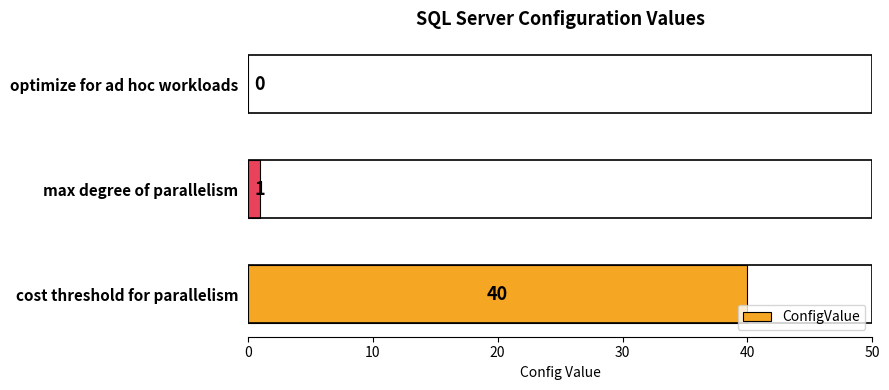

How many data points does each series have?

3